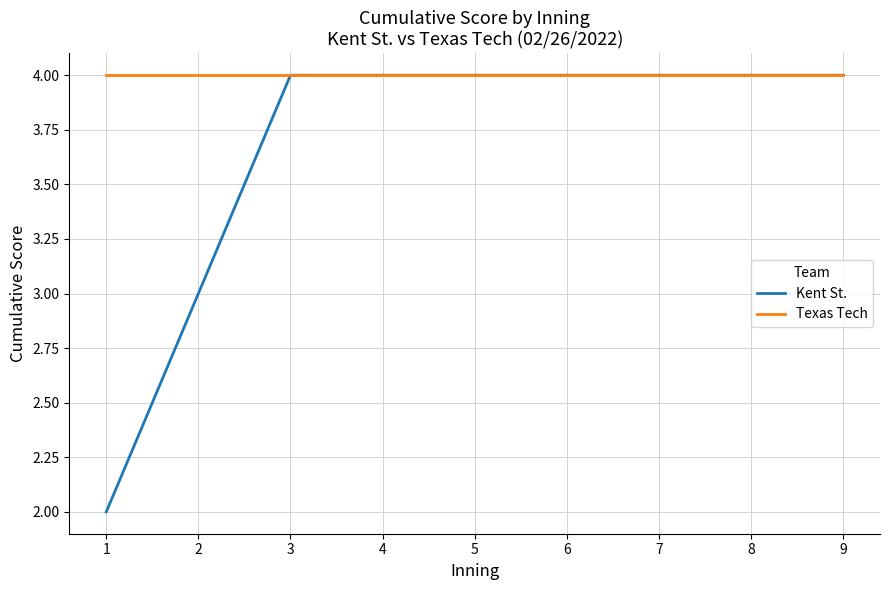

The Kent St. series shows 2 at 4. True or false?

False